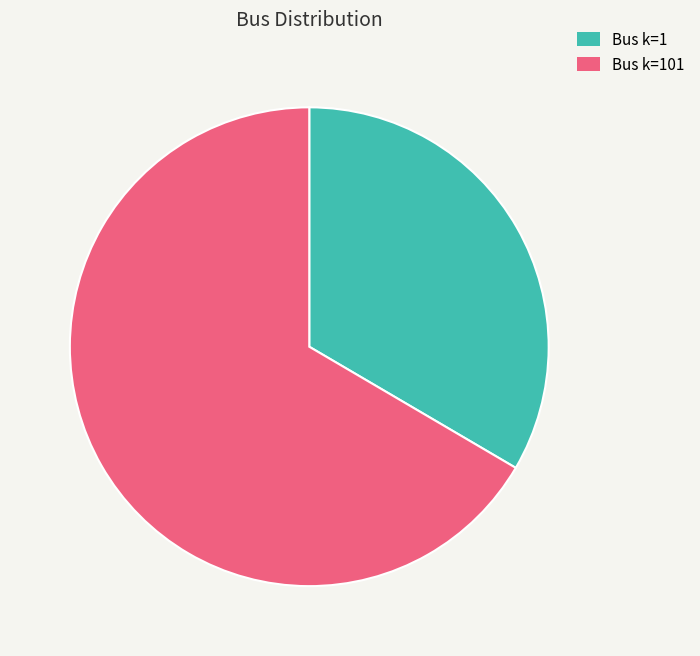

Is there any slice that represents more than half of the pie?

Yes